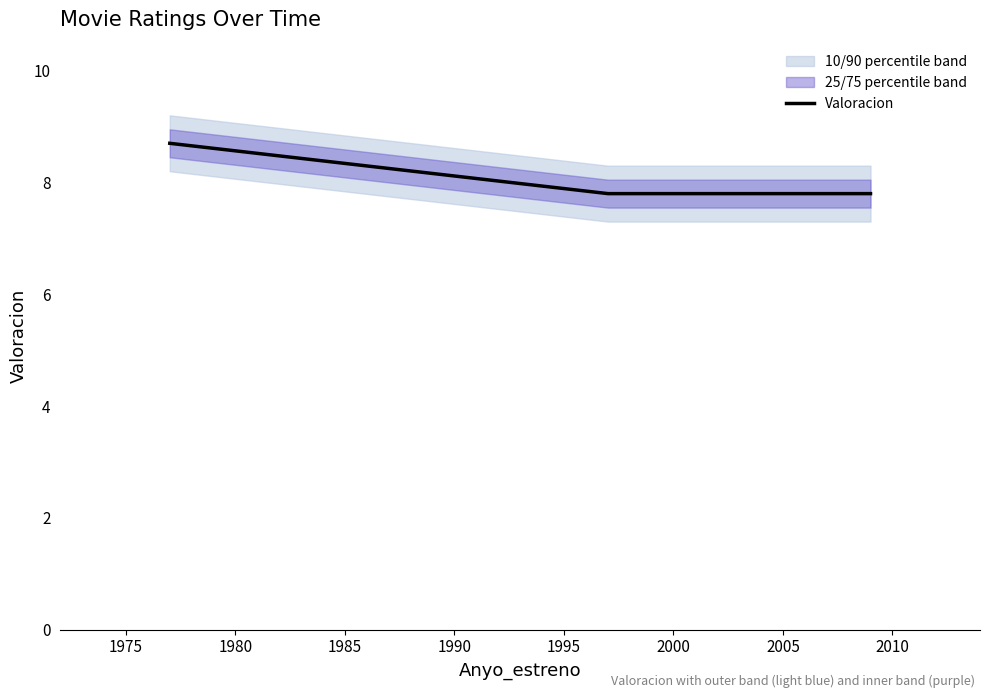

What is the ratio of the value at 1977 to the value at 1997?

1.1